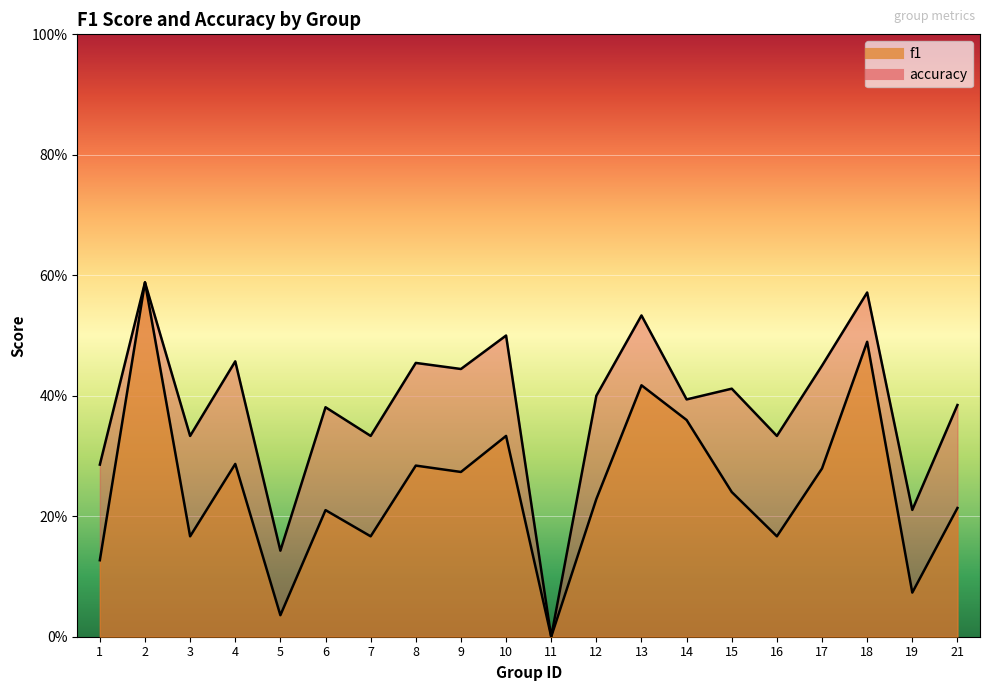

At which label is f1 closest to 0?

11